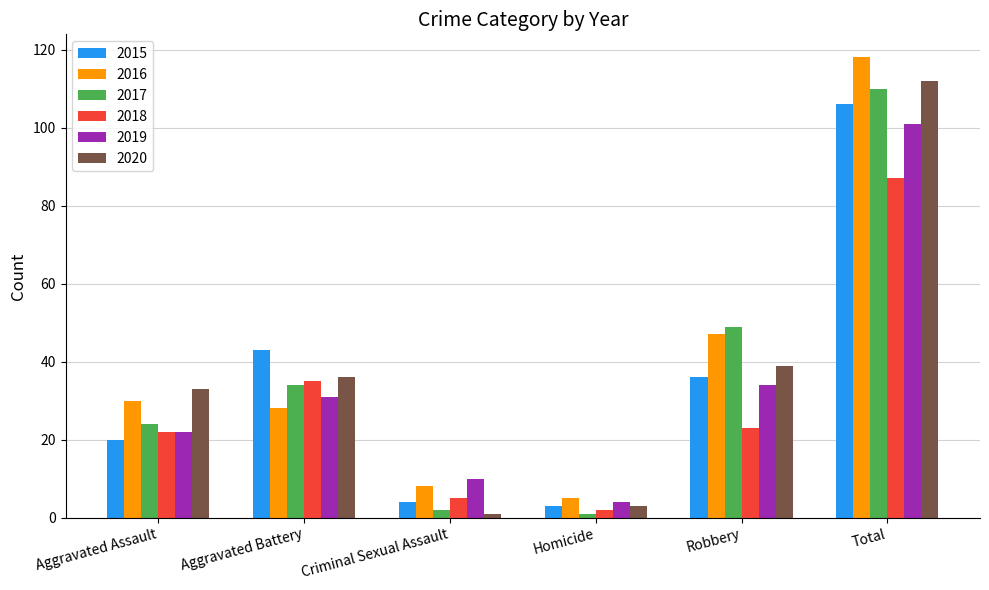

List the series in order of their peak value, highest first.

2016, 2020, 2017, 2015, 2019, 2018